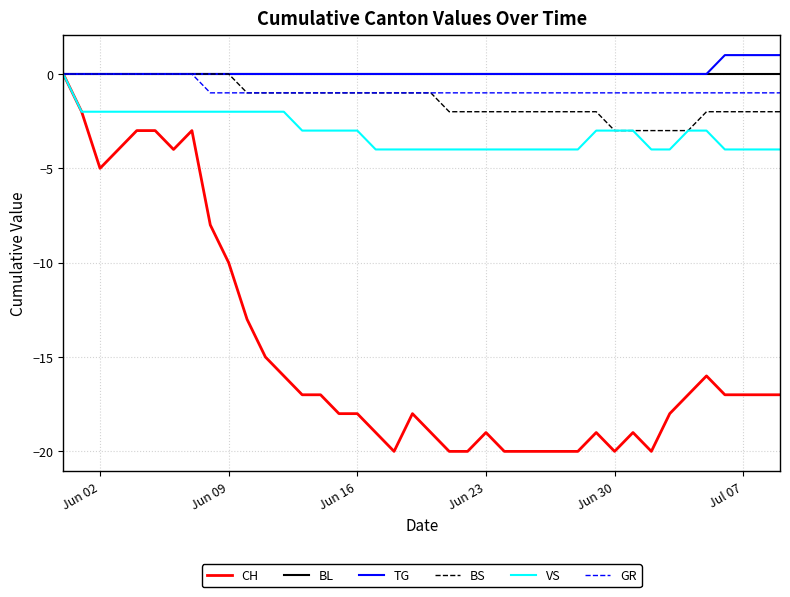

What is the minimum value for CH?

-20